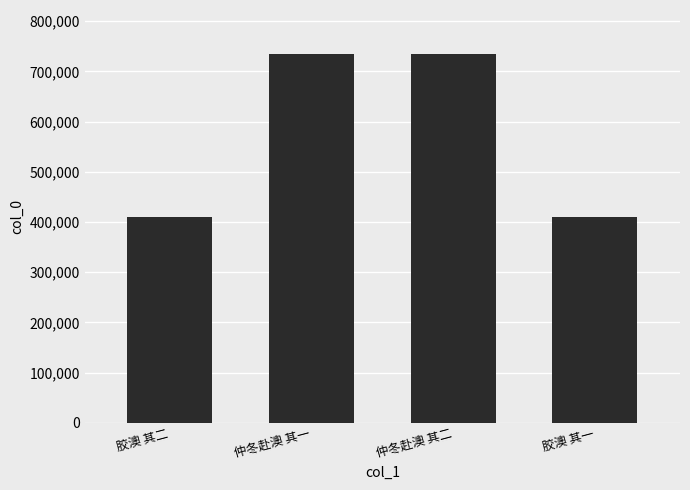

How many distinct data groups are displayed?

1